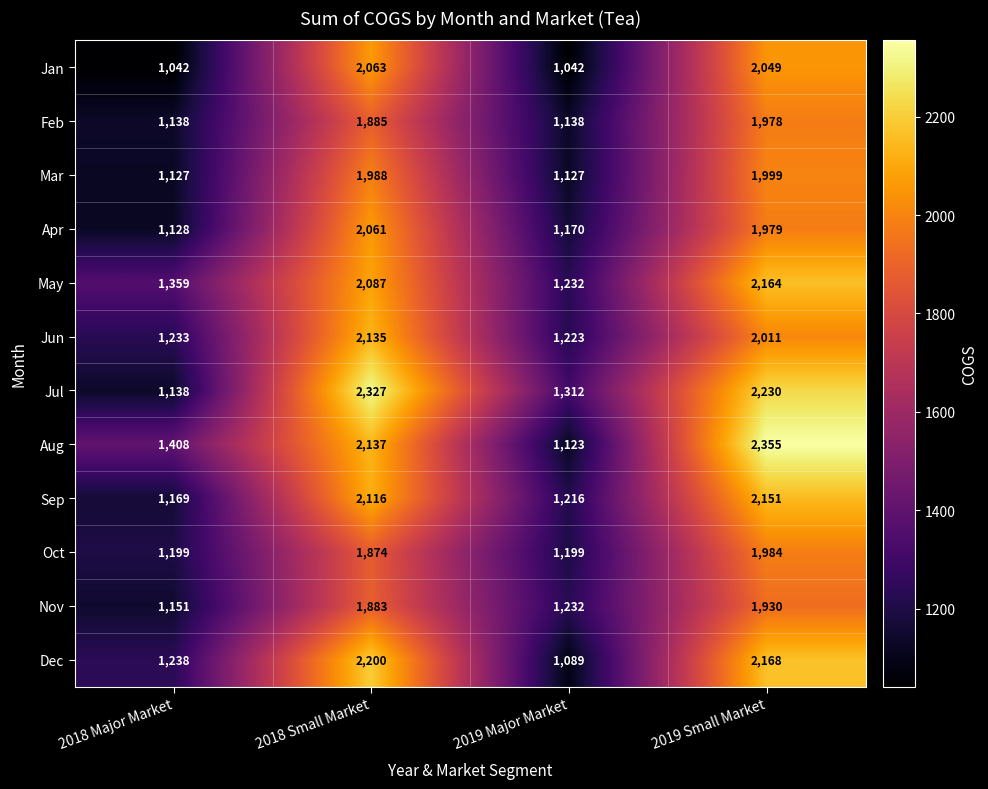

True or false: May has a value of 1302 at 2018 Small Market.

False